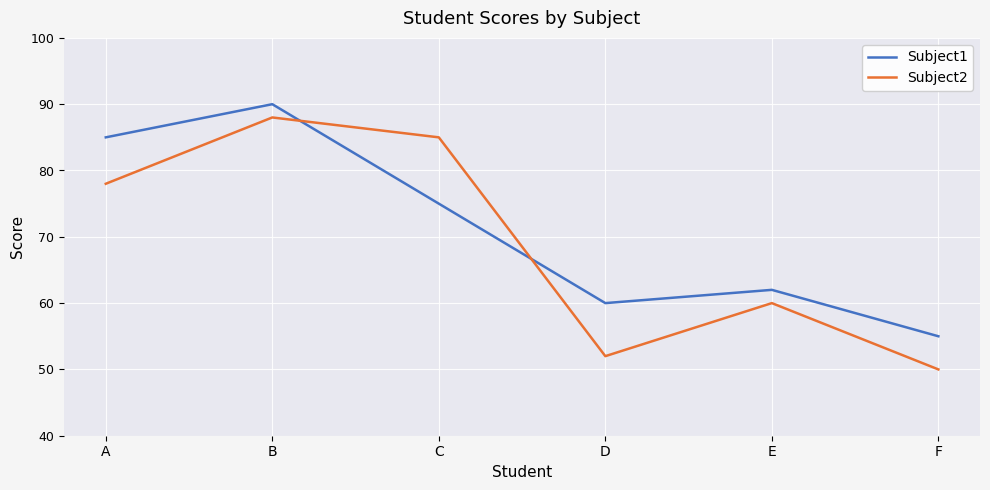

Is the value of Subject2 at C greater than the value of Subject1 at F?

Yes